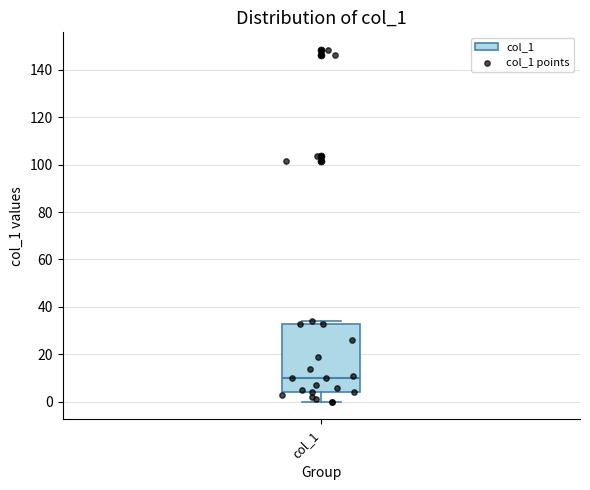

Read this box plot against the y-axis: the position of the median line, the range covered by the box, and the ends of both whiskers. The values are not printed on the chart, so give them approximately, as read against the axis.

median 10, box 4 to 32, whiskers 0 to 34